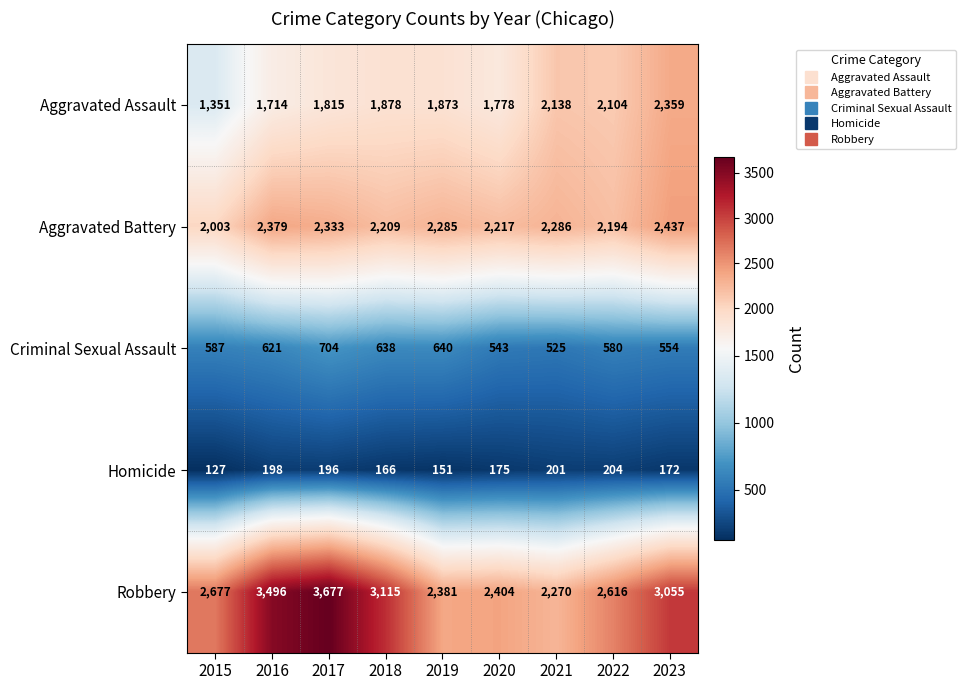

How many series are shown in this chart?

5